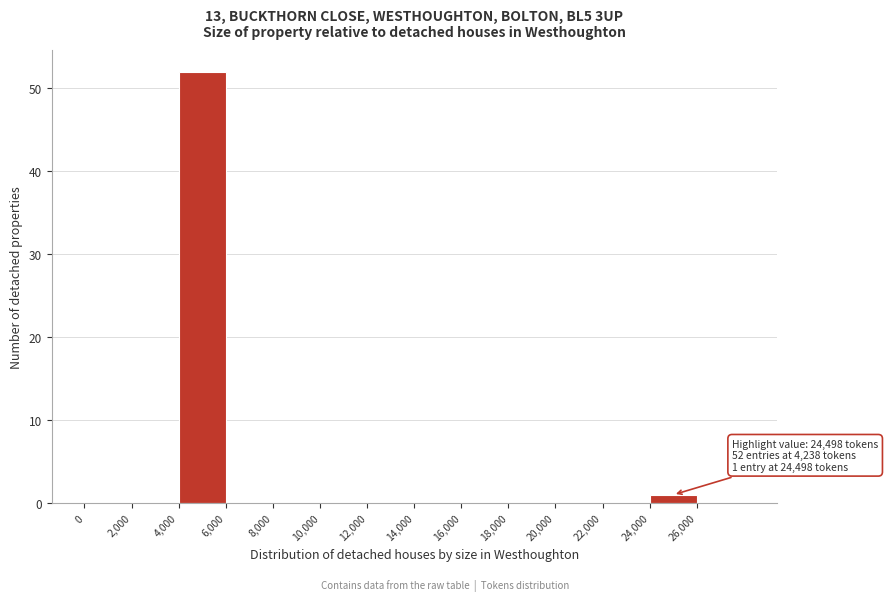

Which range on the x-axis has the tallest bar?

4000 to 6000